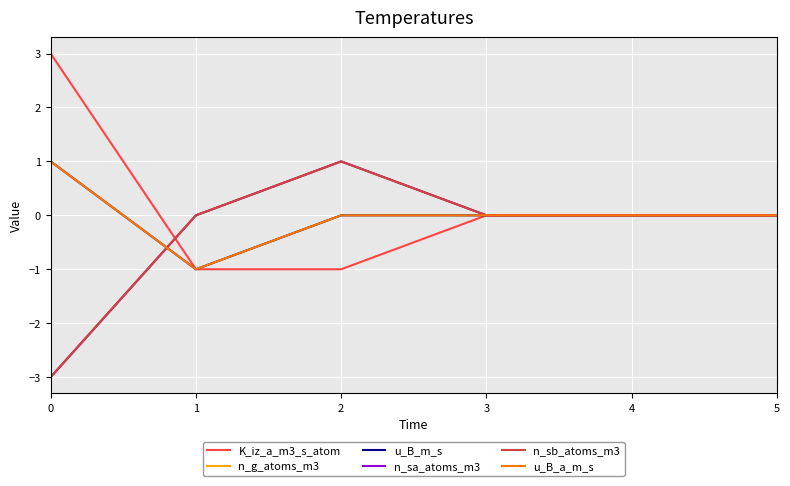

What is the difference between the u_B_a_m_s values at 5 and 0?

1